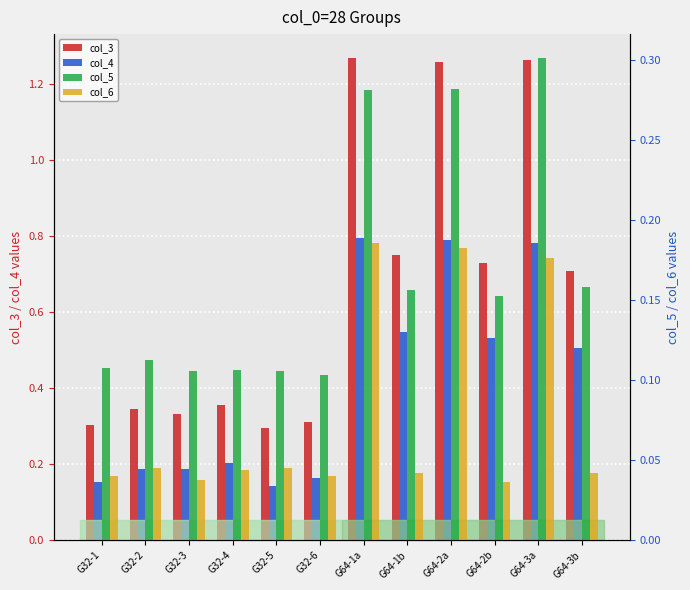

Are the bars grouped side by side (vs. stacked)?

Yes